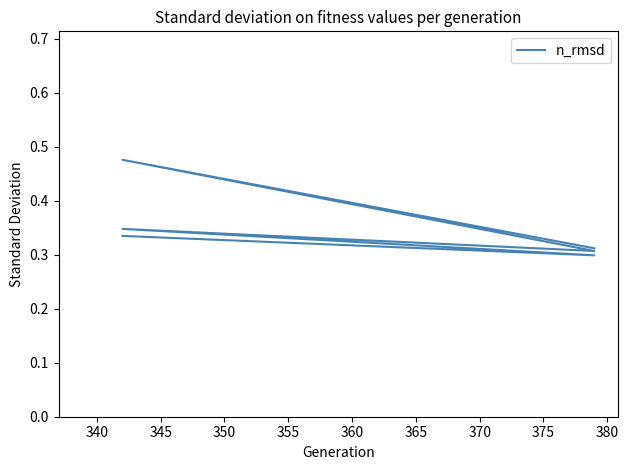

What is the average value?

0.3